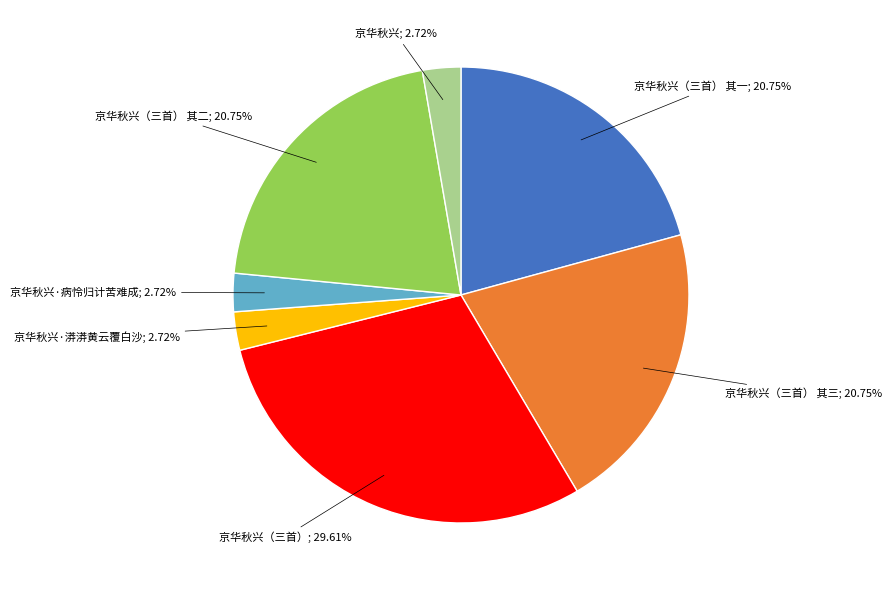

Does any single category account for the majority?

No